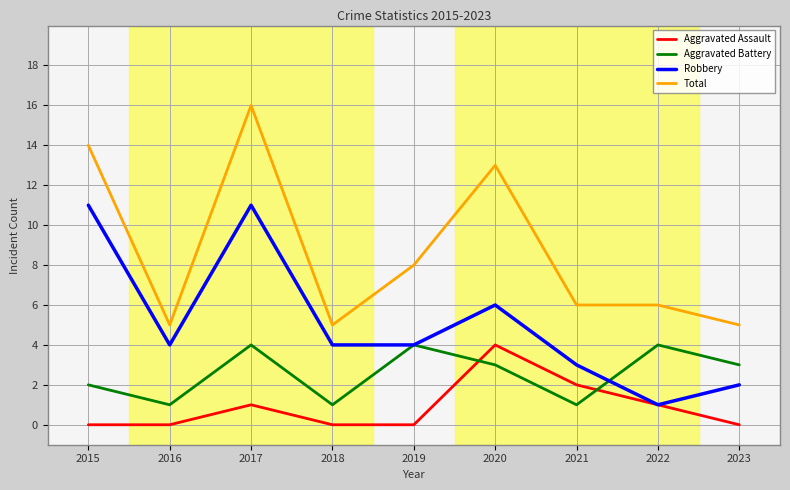

True or false: Total and Aggravated Battery cross at least once.

False